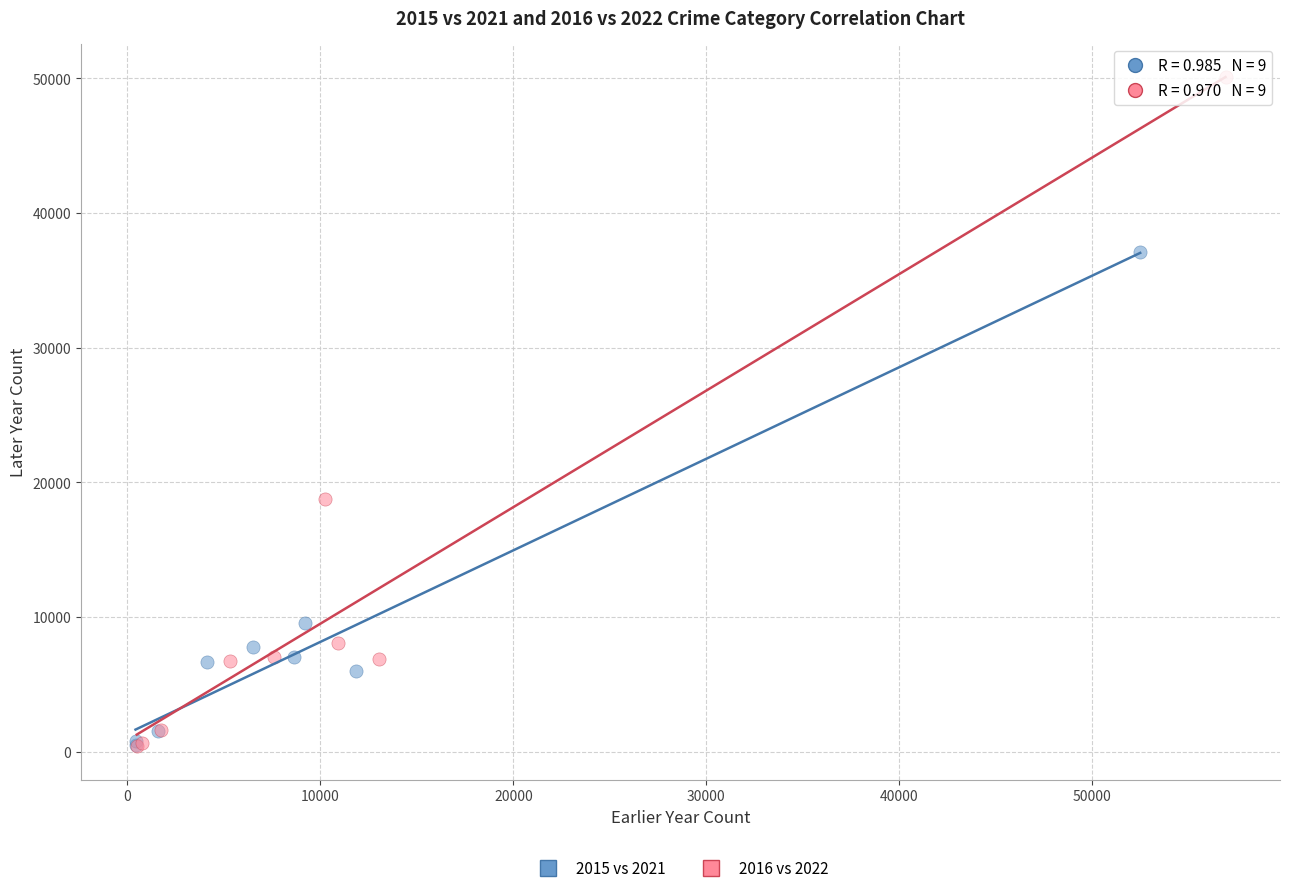

Which series has the widest spread of Y values?

2016 vs 2022